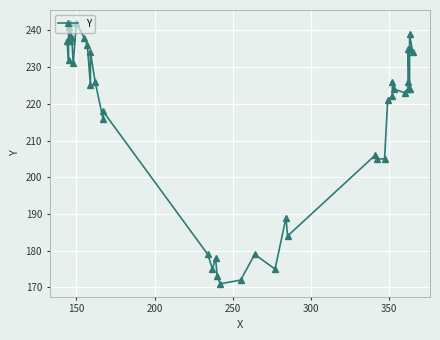

How many values are below 224?

18